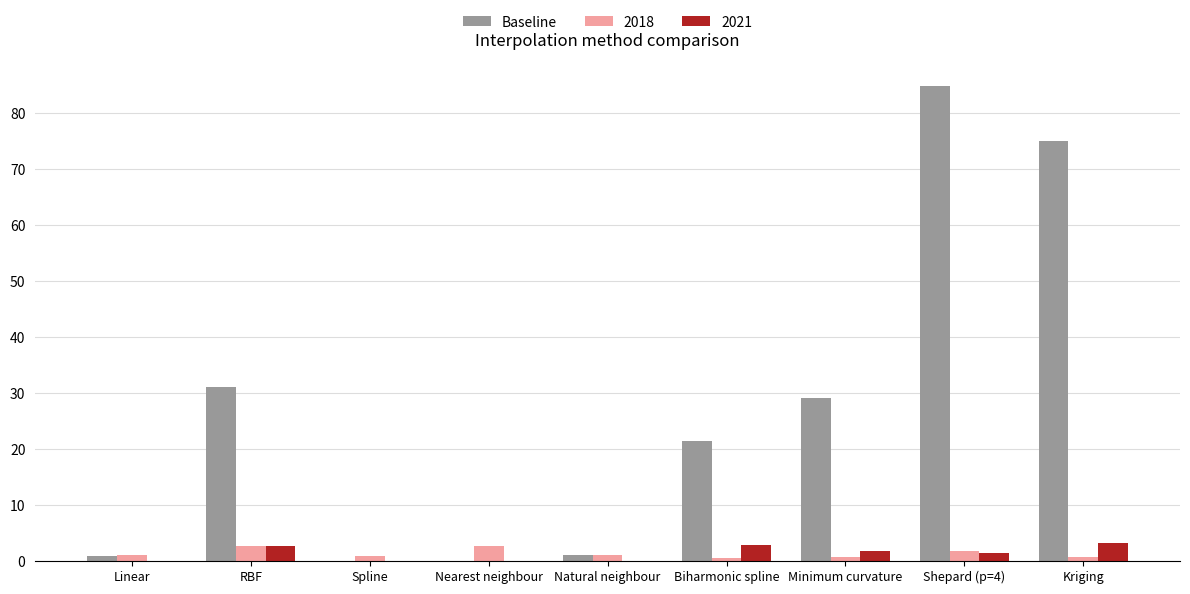

What is the sum of all Baseline values?

243.6